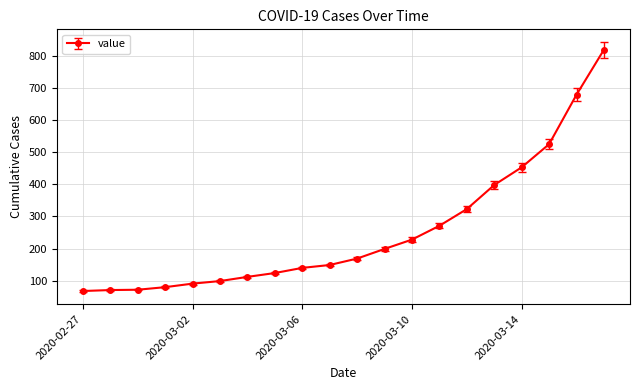

What is the difference between the maximum and minimum values?

751